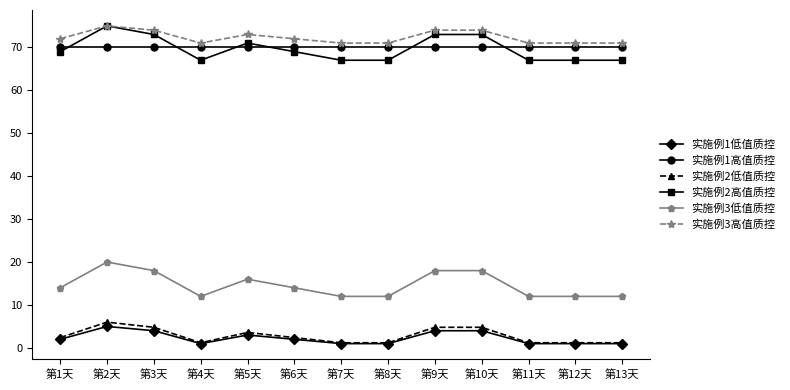

Reading left to right, list all the values displayed in this chart.

实施例1低值质控: 2.0	5.0	4.0	1.0	3.0	2.0	1.0	1.0	4.0	4.0	1.0	1.0	1.0
实施例1高值质控: 70.0	70.0	70.0	70.0	70.0	70.0	70.0	70.0	70.0	70.0	70.0	70.0	70.0
实施例2低值质控: 2.4	6.0	4.8	1.2	3.6	2.4	1.2	1.2	4.8	4.8	1.2	1.2	1.2
实施例2高值质控: 69.0	75.0	73.0	67.0	71.0	69.0	67.0	67.0	73.0	73.0	67.0	67.0	67.0
实施例3低值质控: 14.0	20.0	18.0	12.0	16.0	14.0	12.0	12.0	18.0	18.0	12.0	12.0	12.0
实施例3高值质控: 72.0	75.0	74.0	71.0	73.0	72.0	71.0	71.0	74.0	74.0	71.0	71.0	71.0